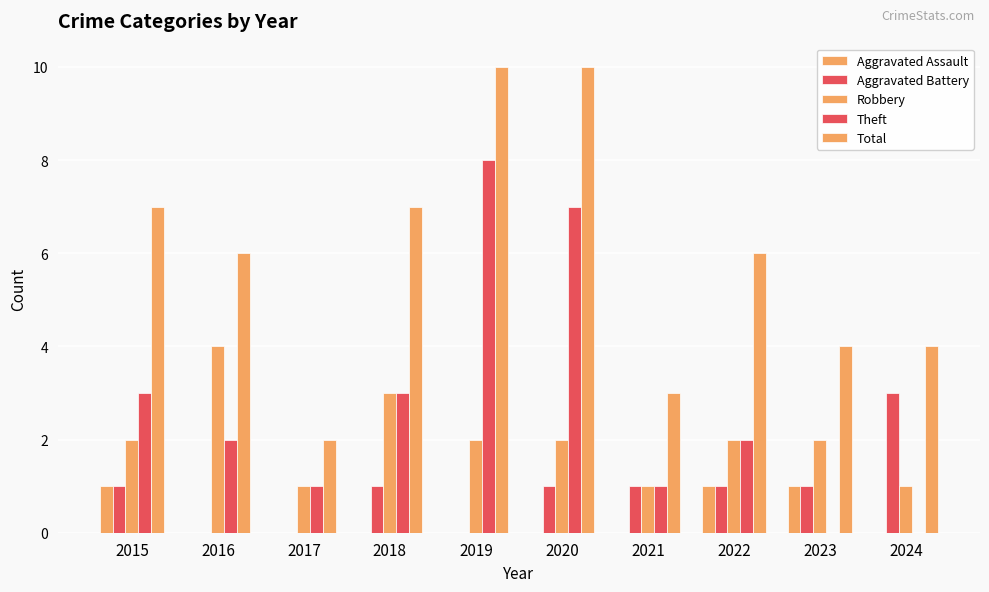

Count the number of categories in the chart.

10